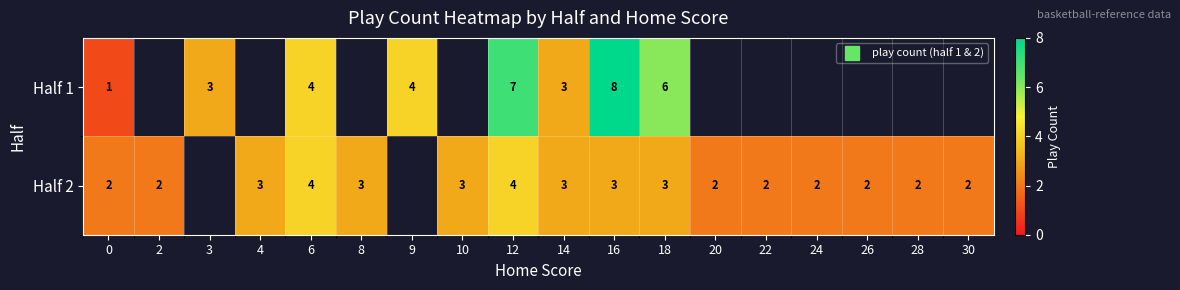

What is the sum of the Half 2 values at 16 and 28?

5.0